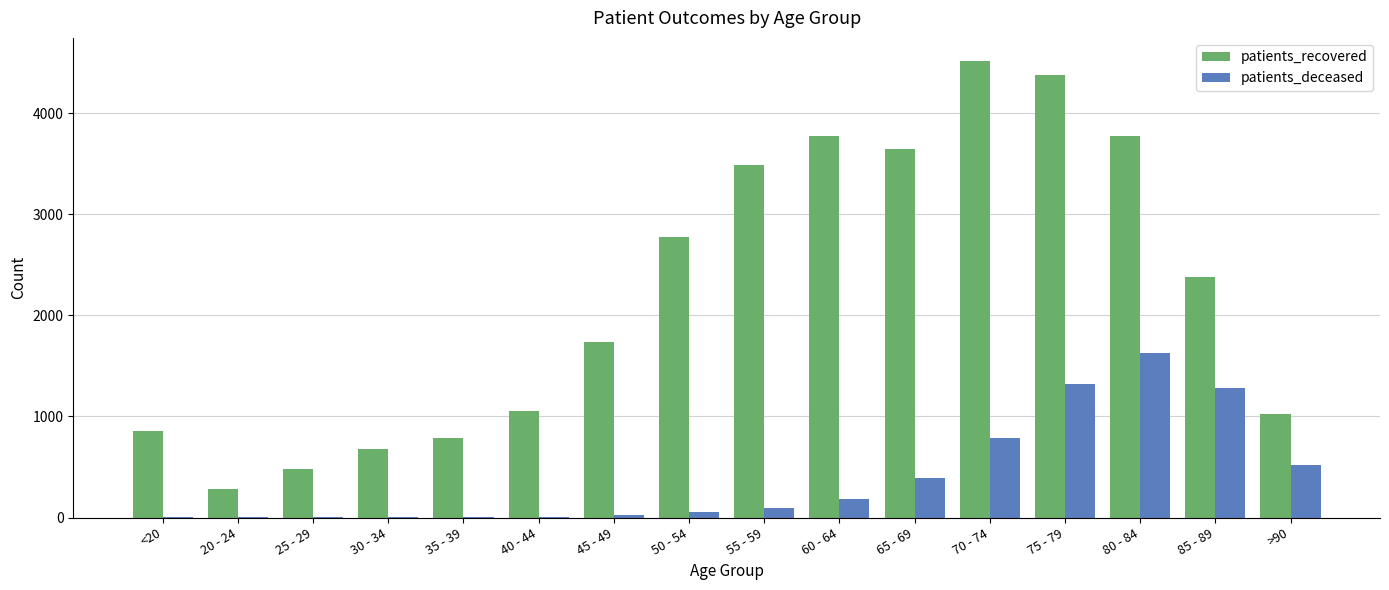

What is the greatest value displayed?

4521